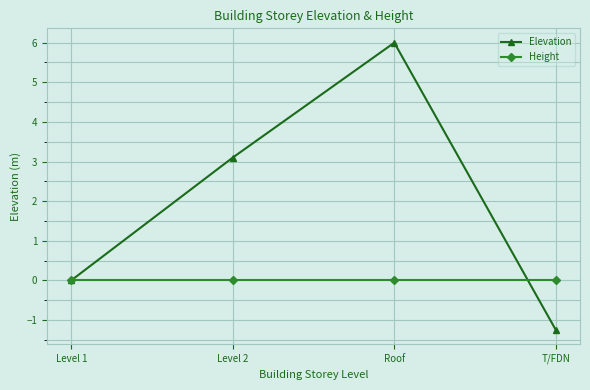

How many data points does each series have?

4